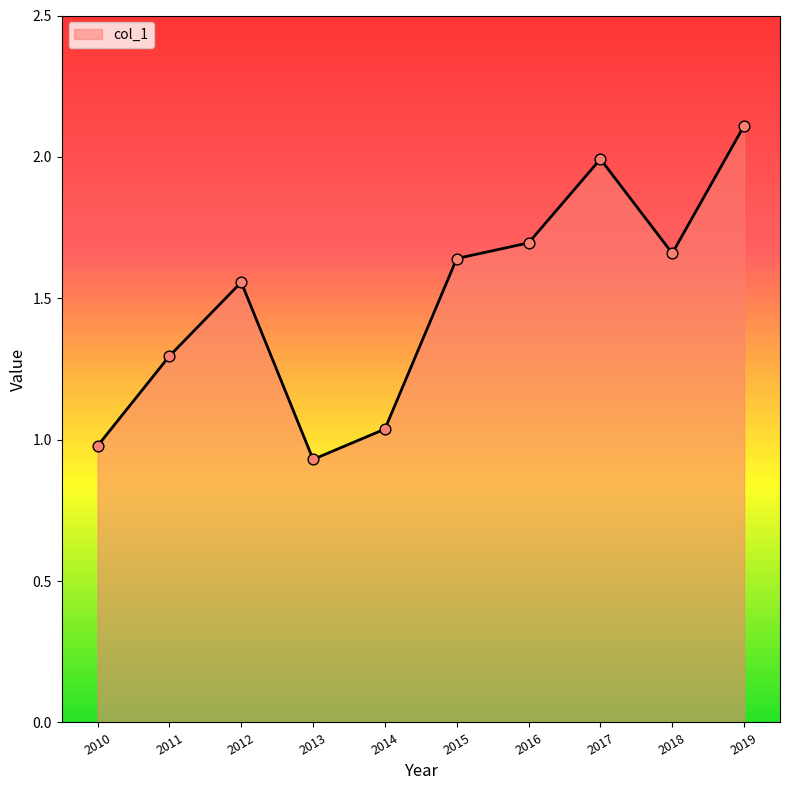

What is the change in value from 2011 to 2012?

+0.3